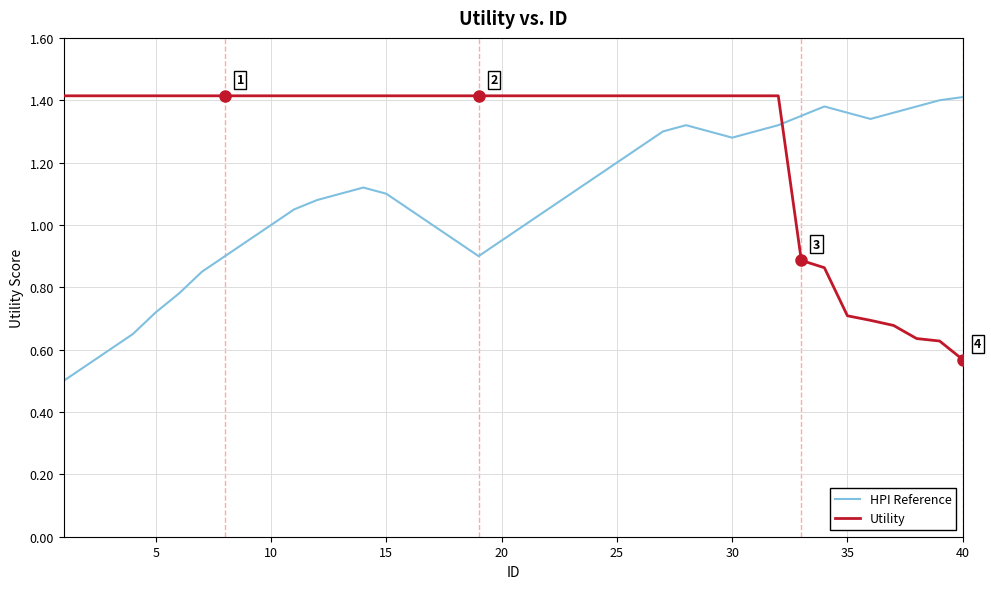

What is the sum of all HPI Reference values?

43.4